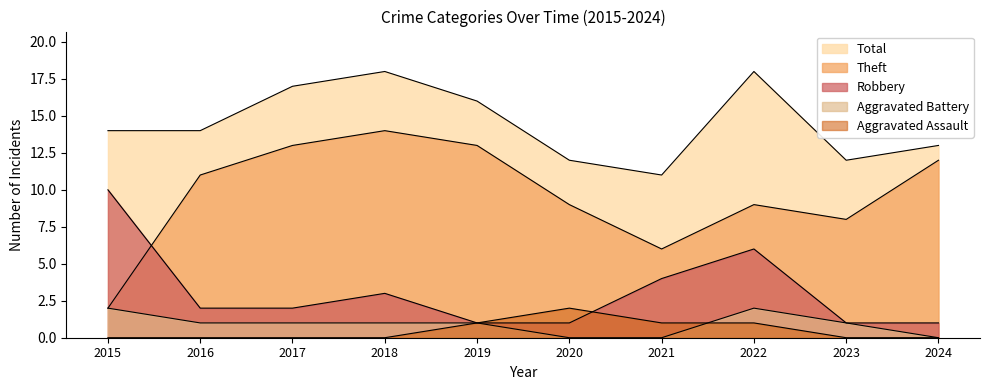

Where is Total nearest to the value 14?

2015